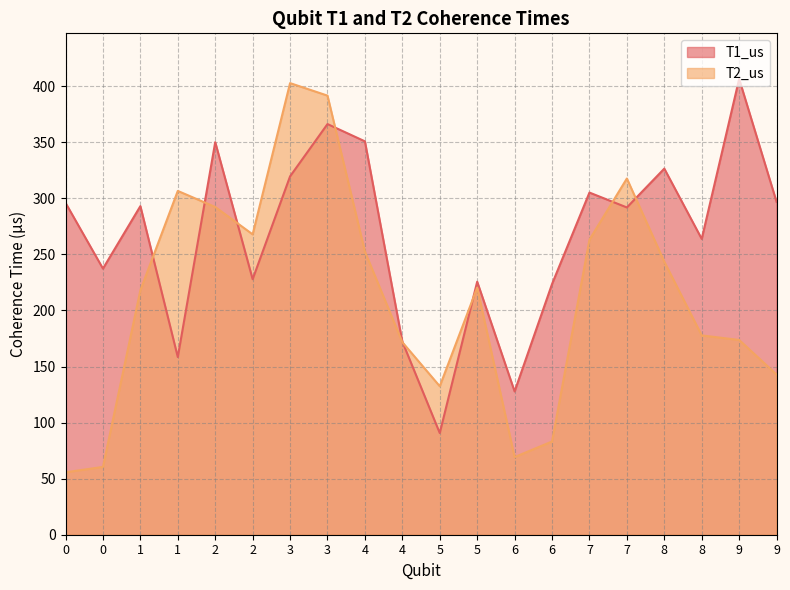

Where do T1_us and T2_us first cross each other?

1 and 1